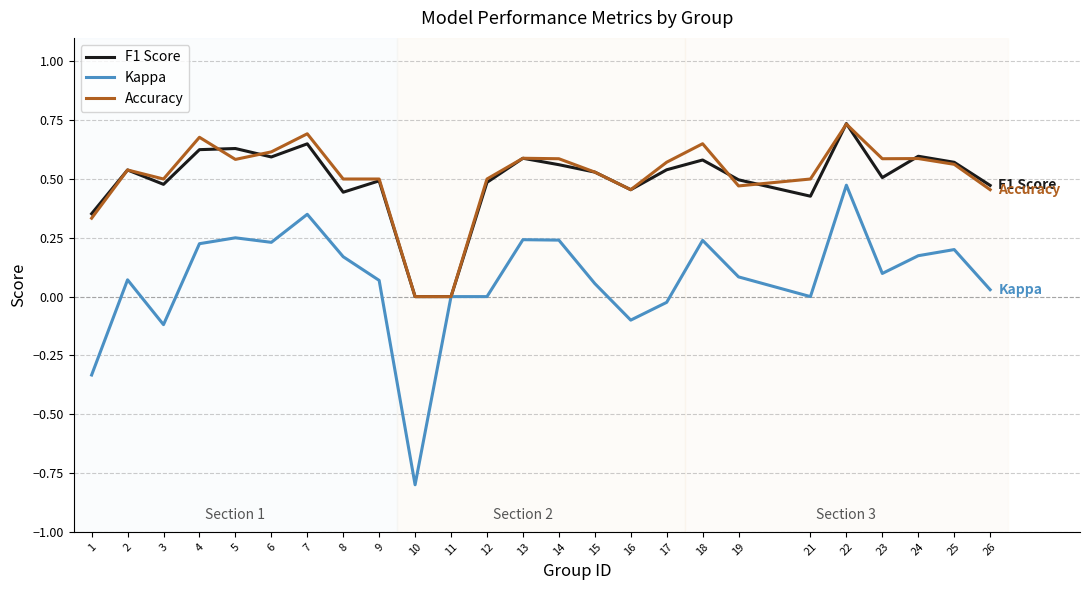

Which series has the widest spread of values?

Kappa